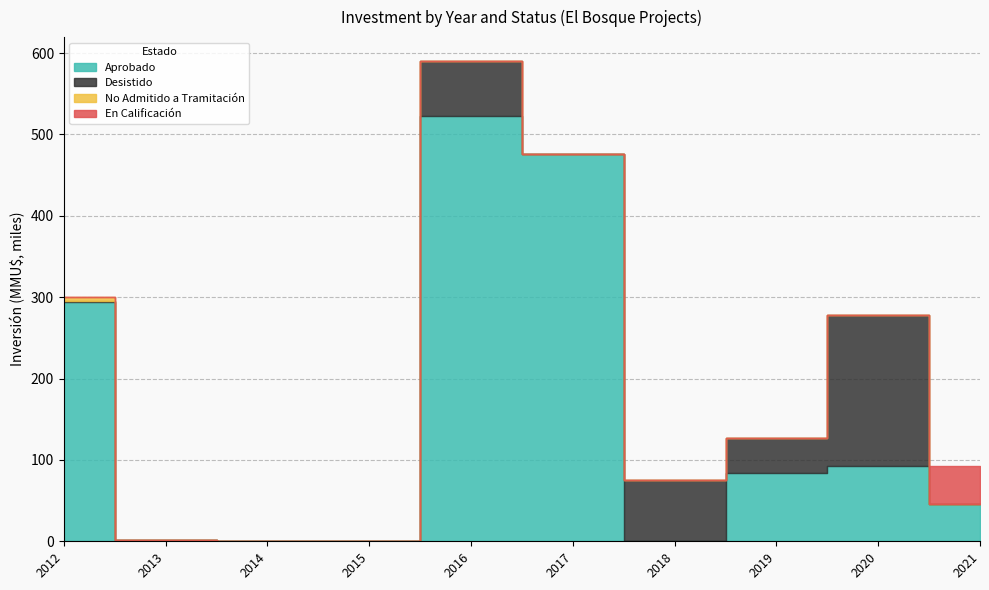

List the labels in order of No Admitido a Tramitación value, smallest first.

2016, 2017, 2018, 2019, 2020, 2015, 2021, 2013, 2014, 2012